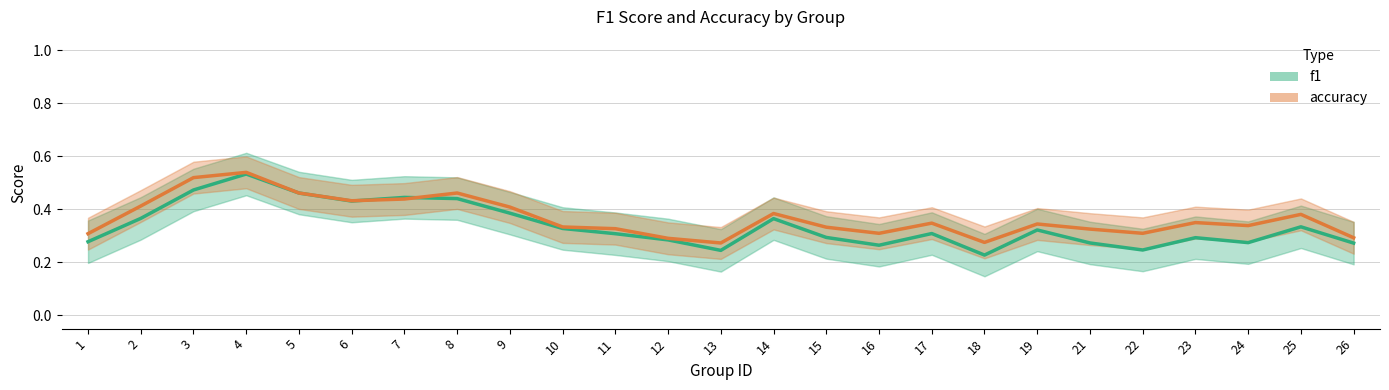

Is it true that accuracy equals 0.3 at 22?

True